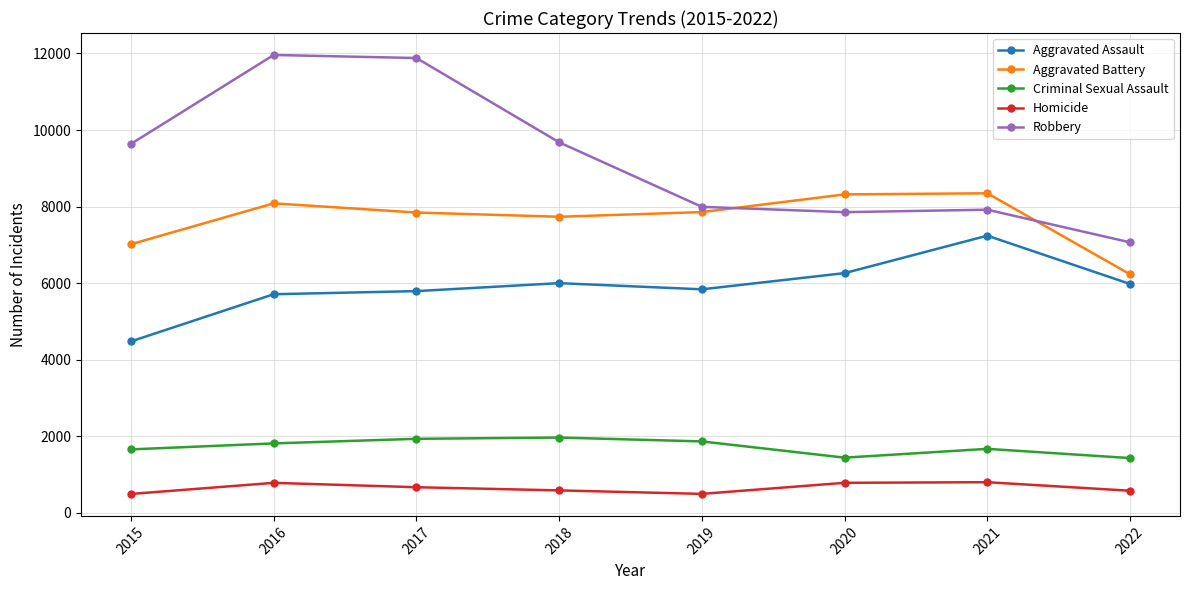

True or false: Homicide and Criminal Sexual Assault cross at least once.

False